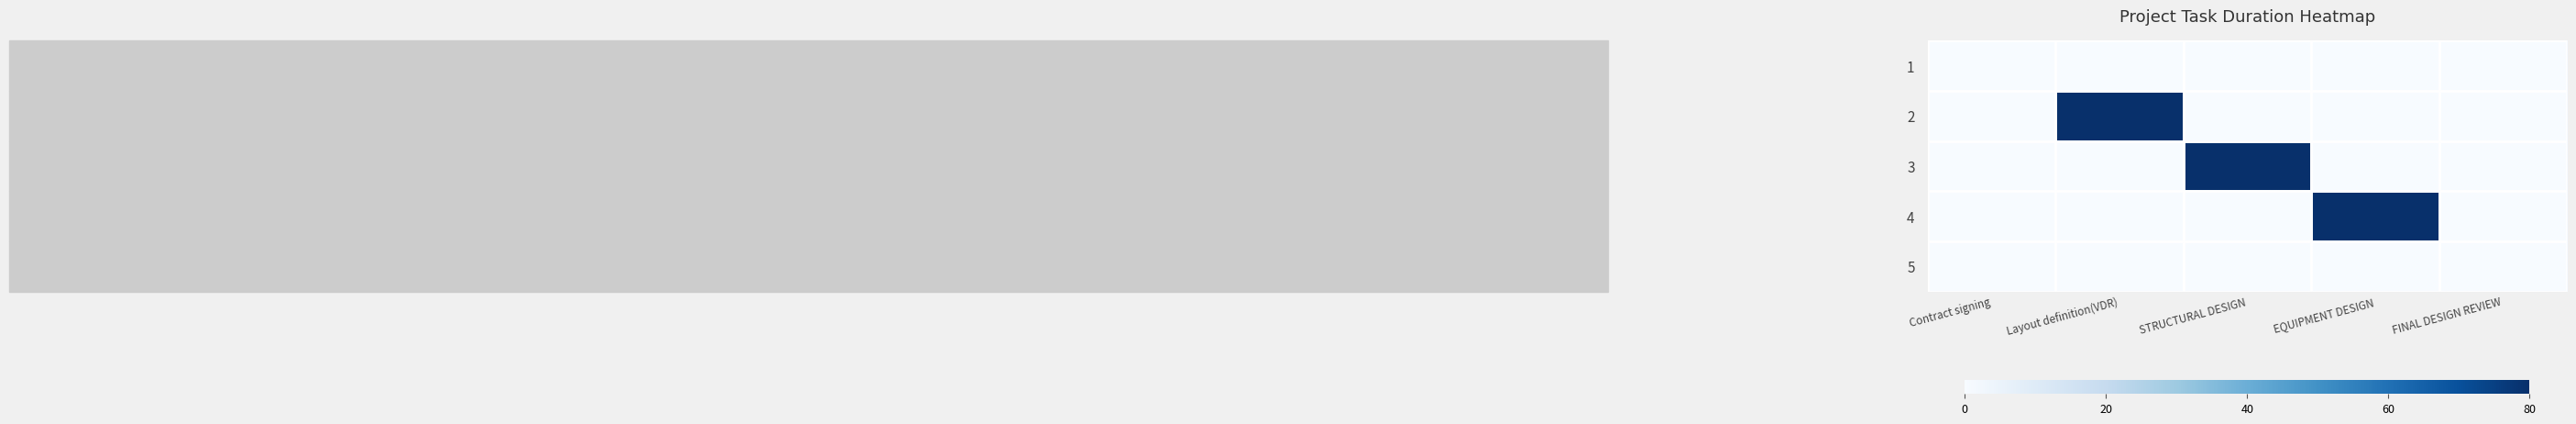

What is the total value across all series at STRUCTURAL DESIGN?

80